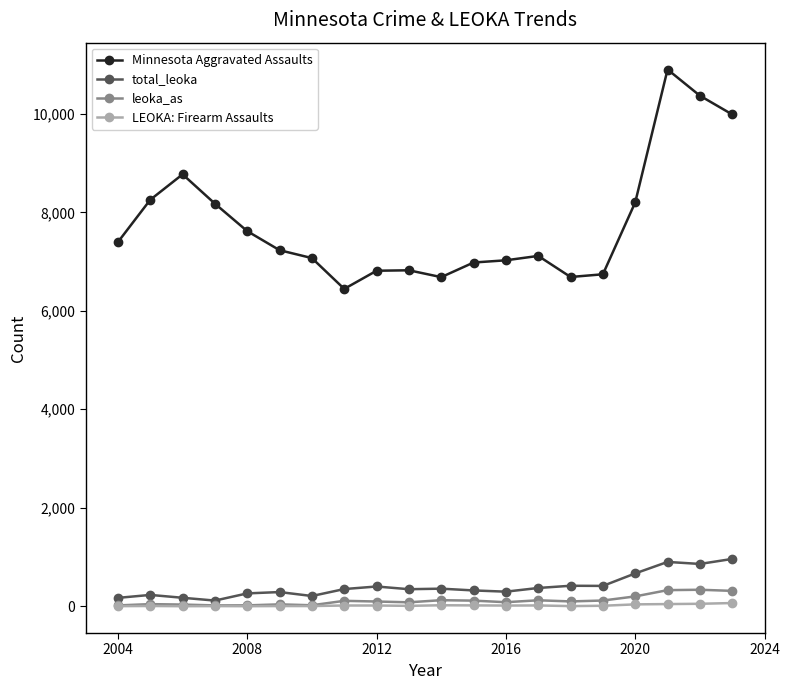

How many lines are shown in the chart?

4